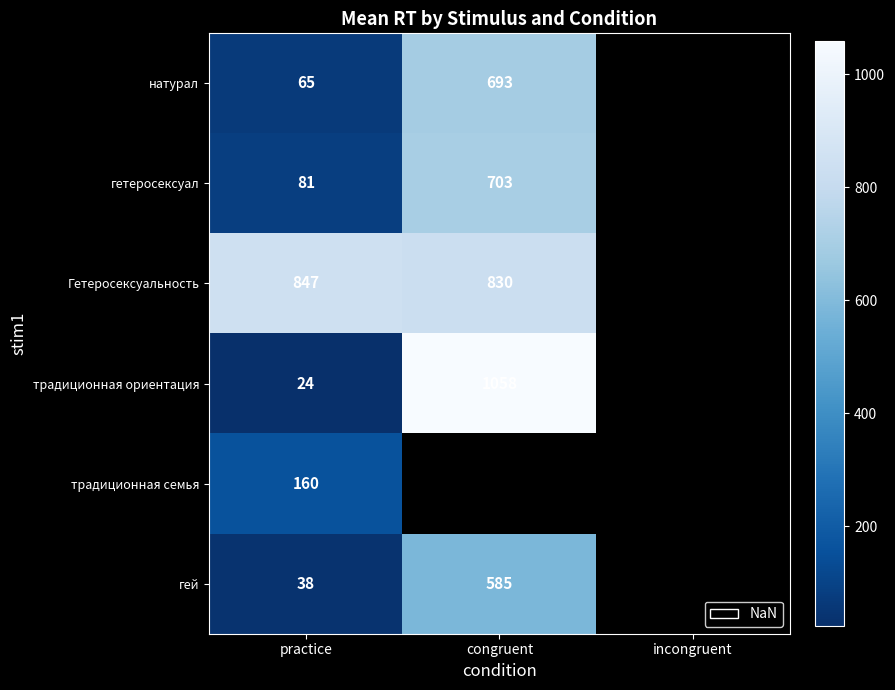

The value of Гетеросексуальность at congruent is 830. True or false?

True